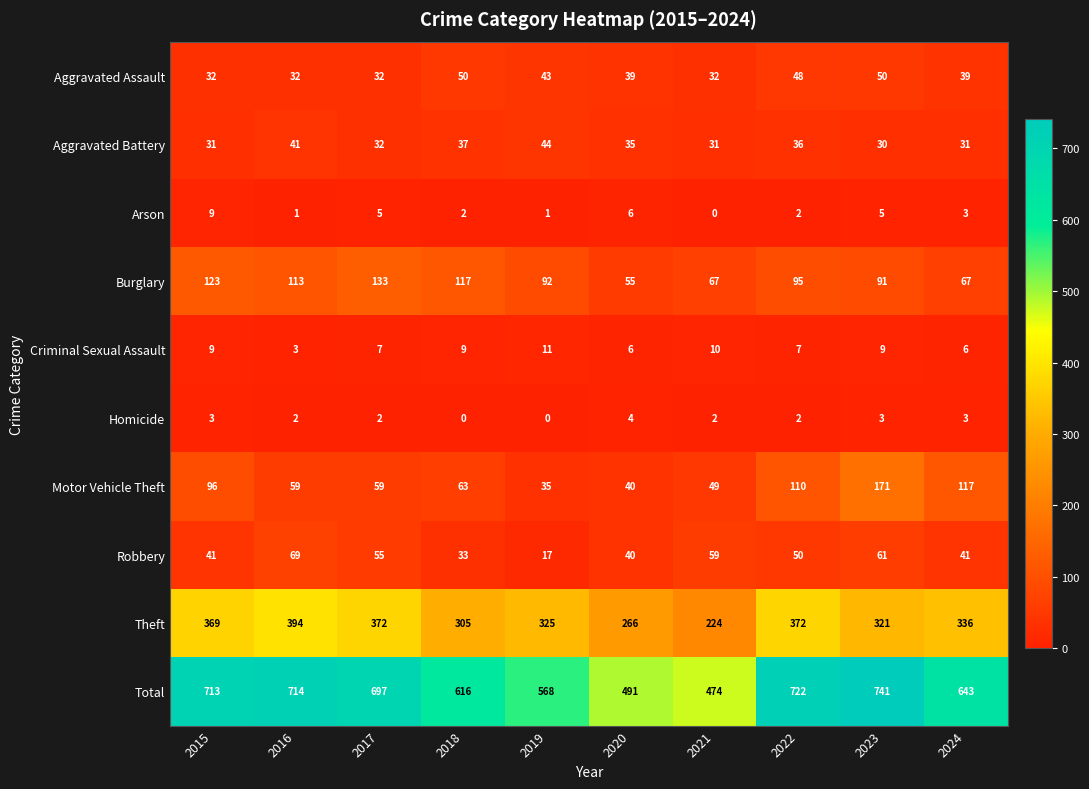

Rank the series at 2023 from lowest to highest value.

Homicide, Arson, Criminal Sexual Assault, Aggravated Battery, Aggravated Assault, Robbery, Burglary, Motor Vehicle Theft, Theft, Total